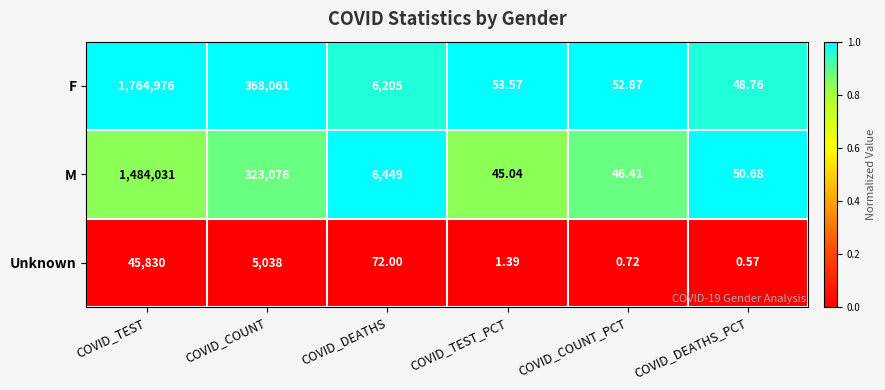

Which series has the largest range (max minus min)?

F